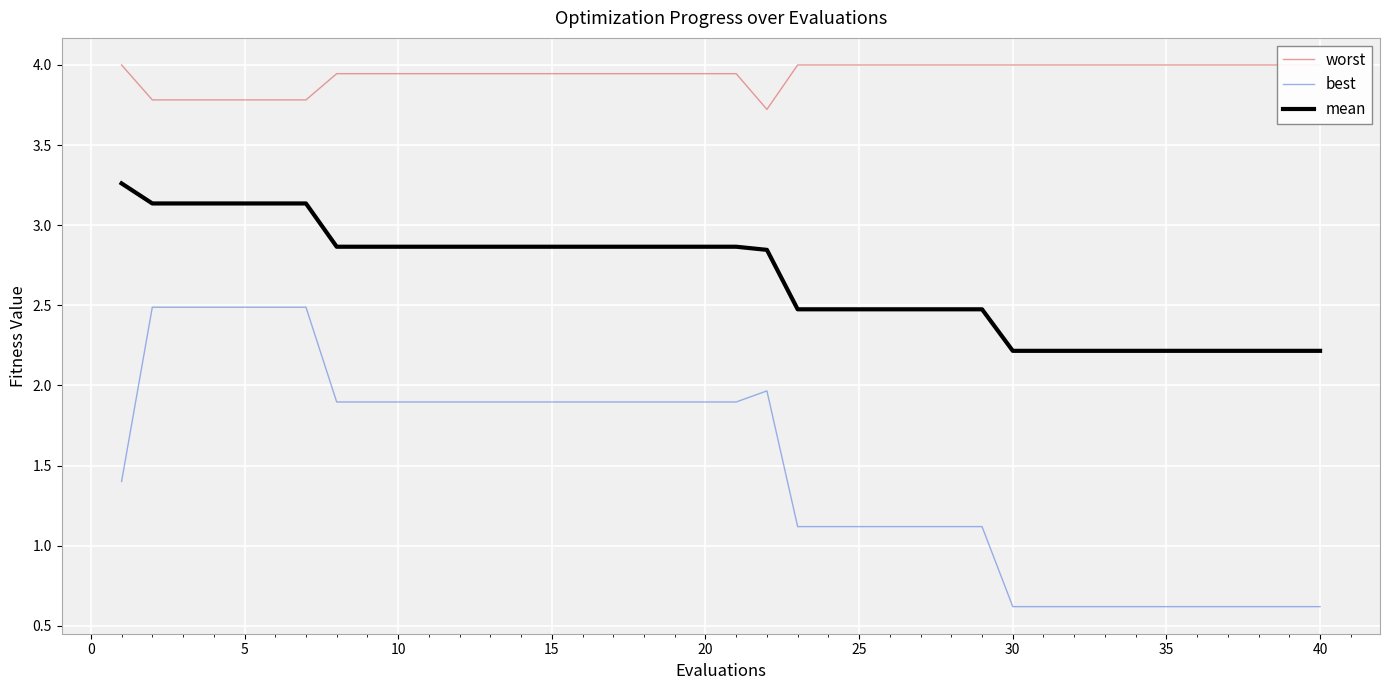

What is the average value of the best series?

1.5